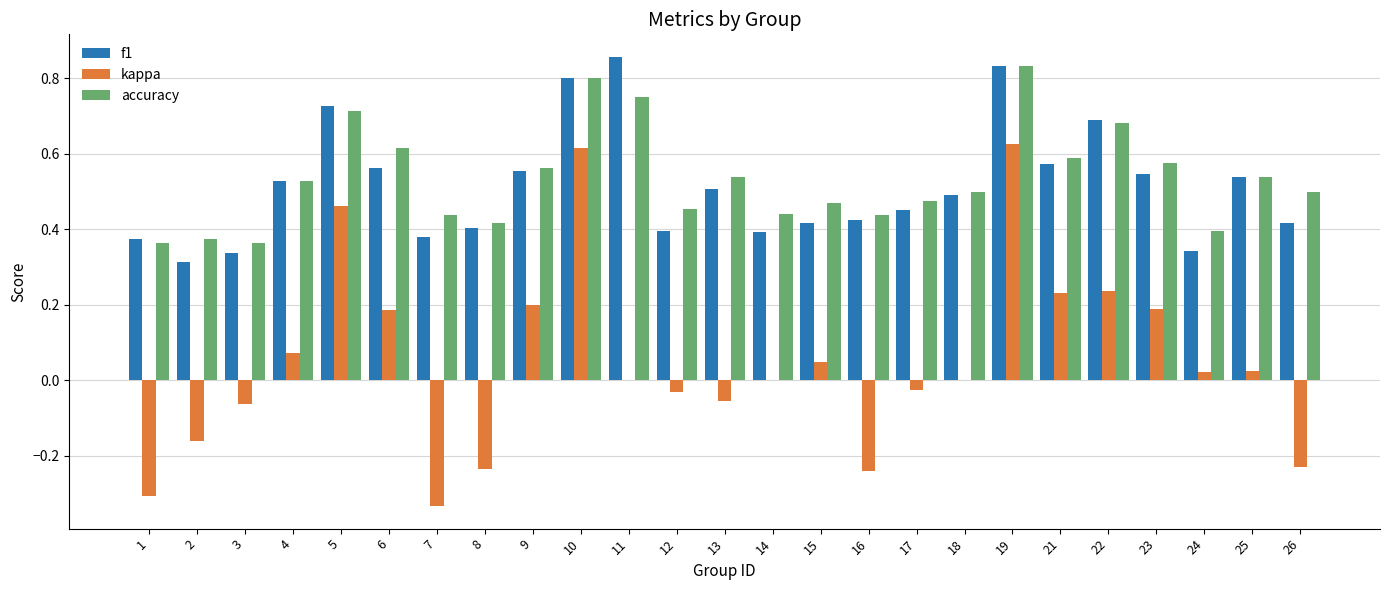

How many distinct data groups are displayed?

3